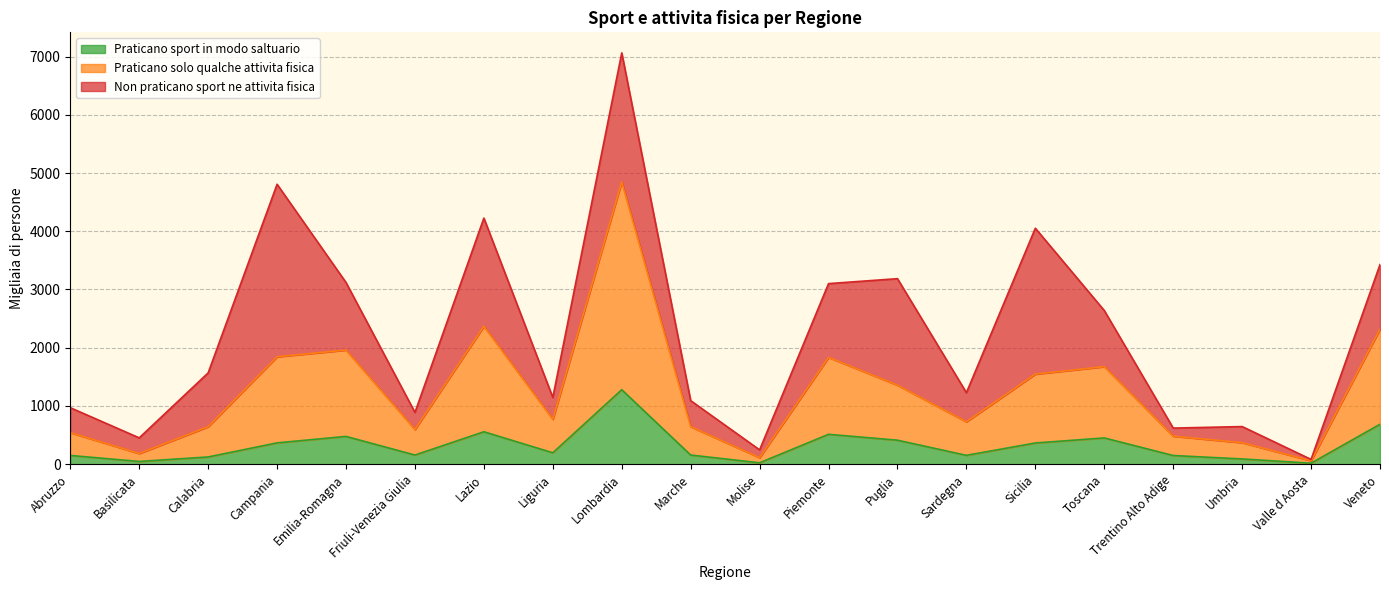

What is the total value across all series at Lombardia?

7063